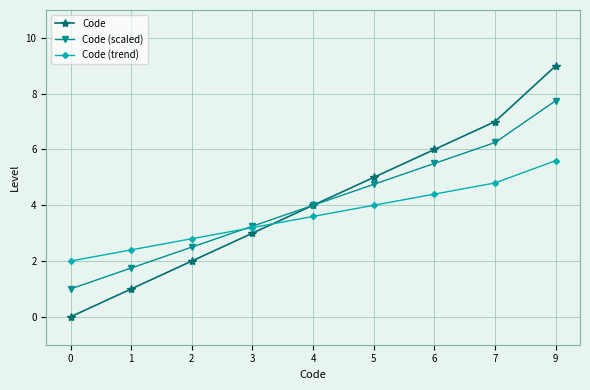

What is the maximum value shown in the chart?

9.0